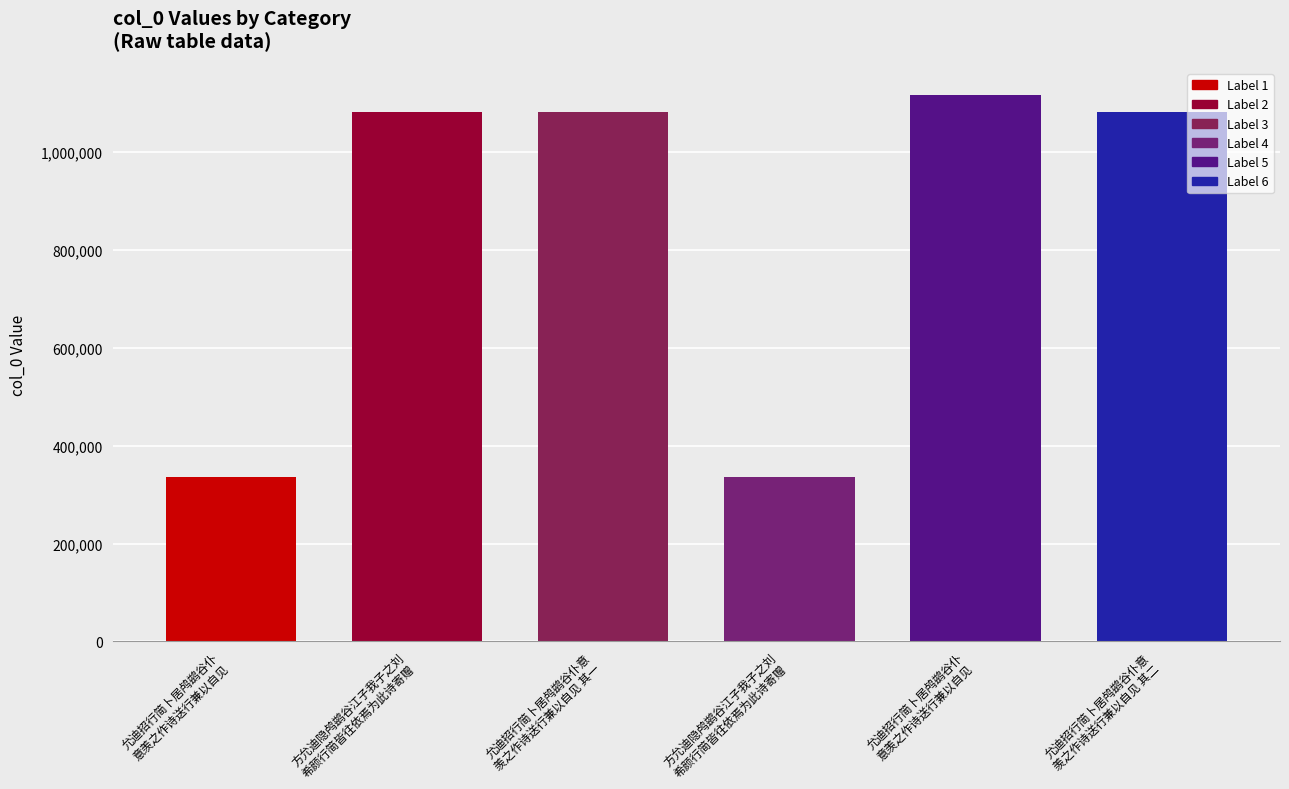

The chart shows a value of 1631326 at 方允迪隐鸬鹚谷江子我子之刘希颜行简皆往依焉为此诗寄赠. True or false?

False